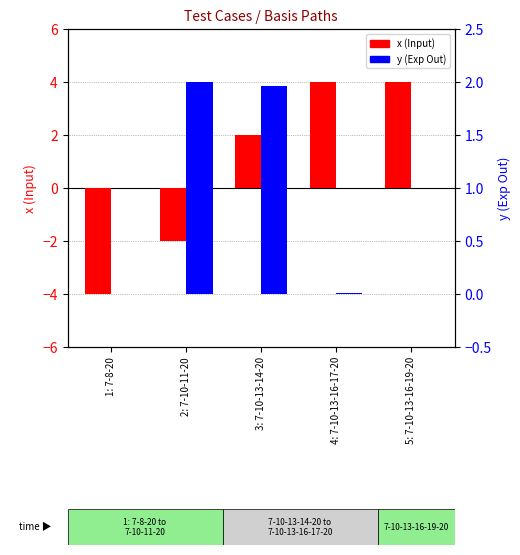

Count the x (Input) values in the range -2 to 3.

2